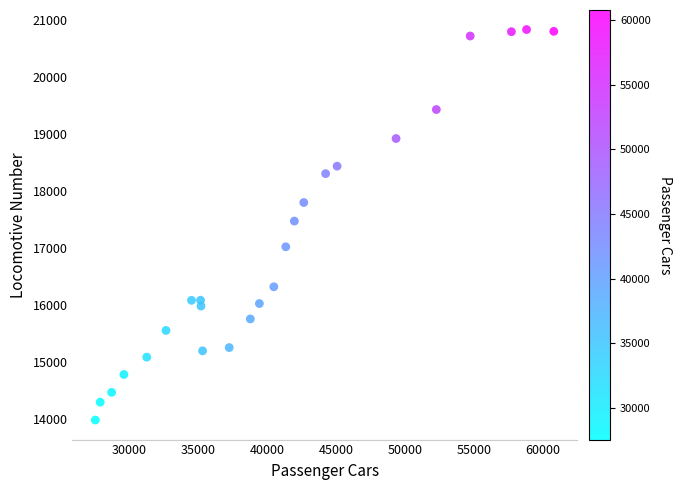

What is the range of X values (max minus min)?

33257